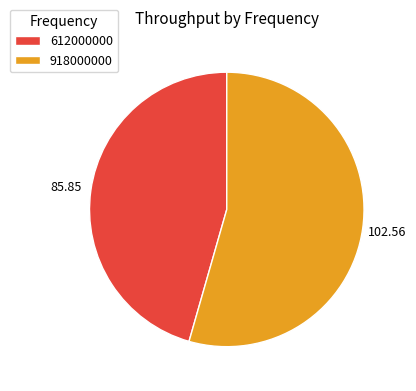

How many slices are in this pie chart?

2